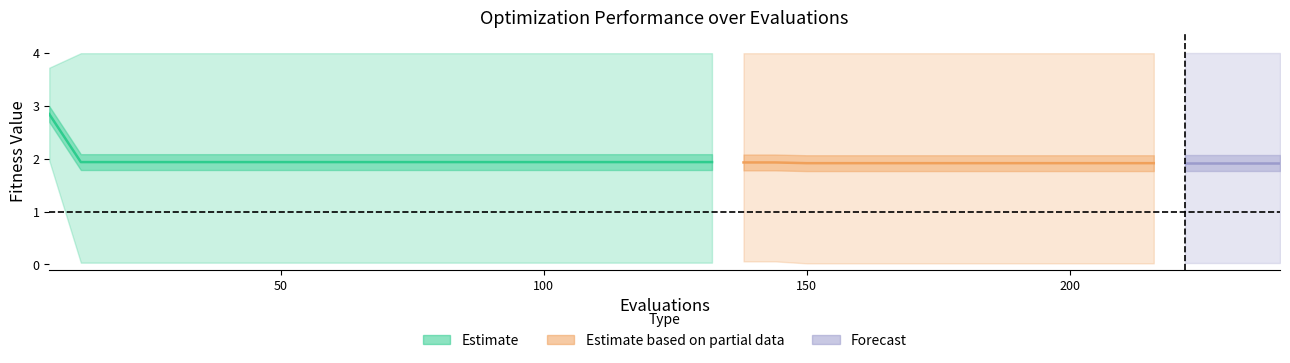

True or false: best has more than 2 interior local peaks.

False